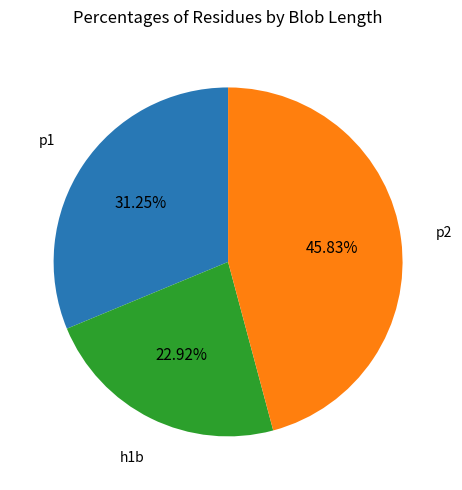

How many segments does this pie chart have?

3